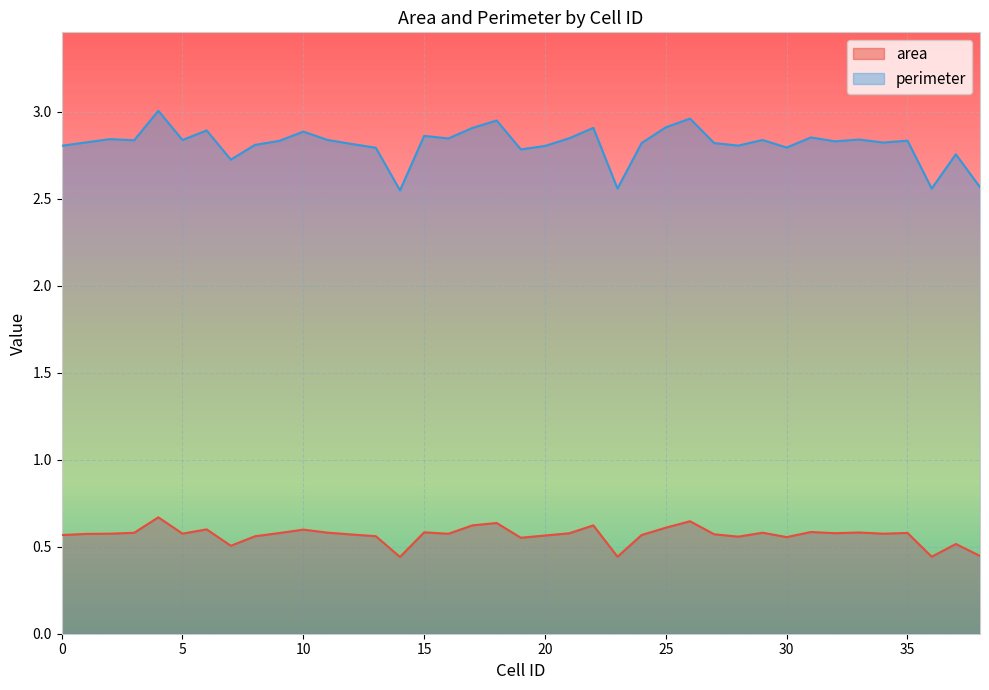

What is the difference between the maximum and minimum values in the perimeter series?

0.5